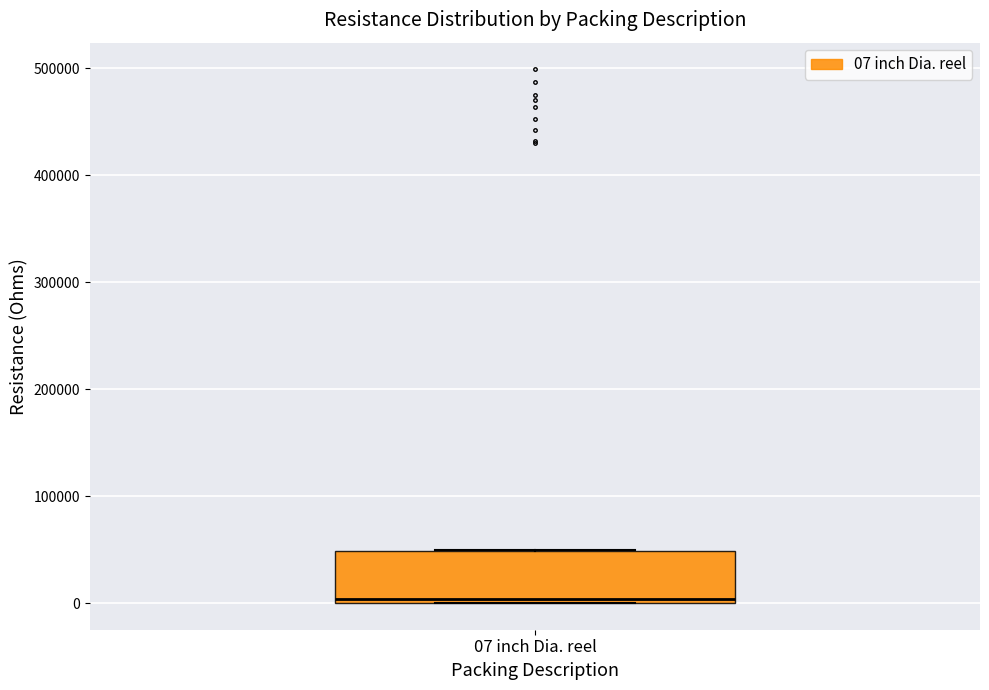

Transcribe this box plot: give where the median line is, the range the box spans, and where the two whiskers end, as read against the y-axis. The values are not printed on the chart, so give them approximately, as read against the axis.

median 0 (just above the box's lower edge), box 0 to 50000, whiskers 0 to 50000